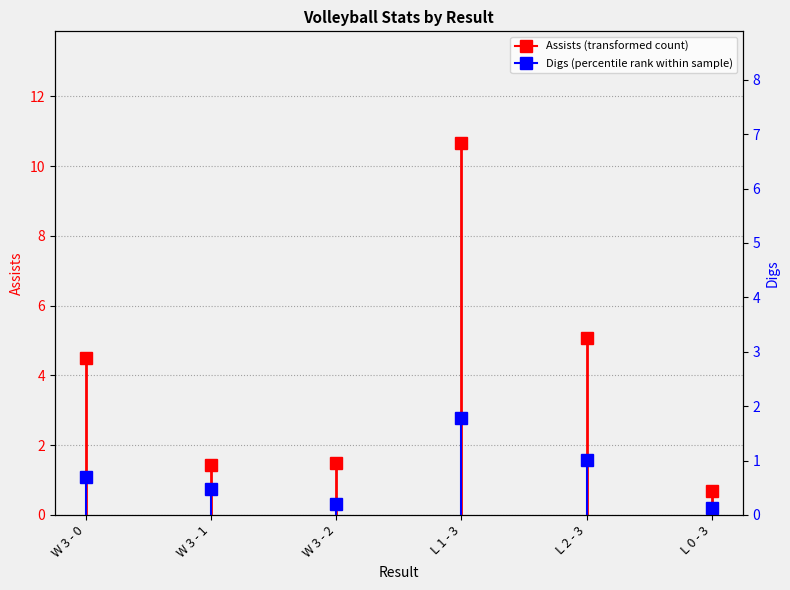

Is this an area chart (filled region under the line)?

No